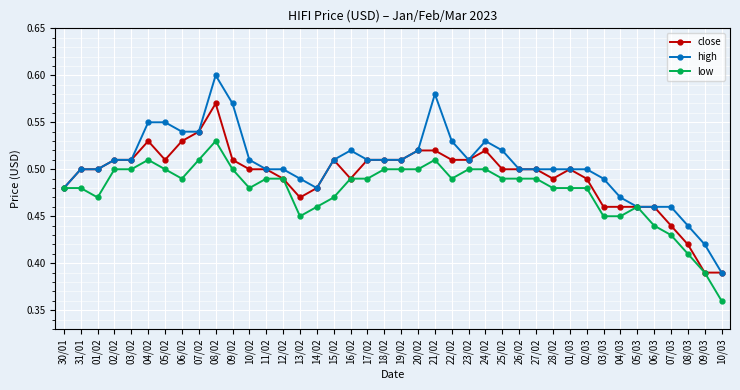

Rank the series by their average value, from lowest to highest.

low, close, high